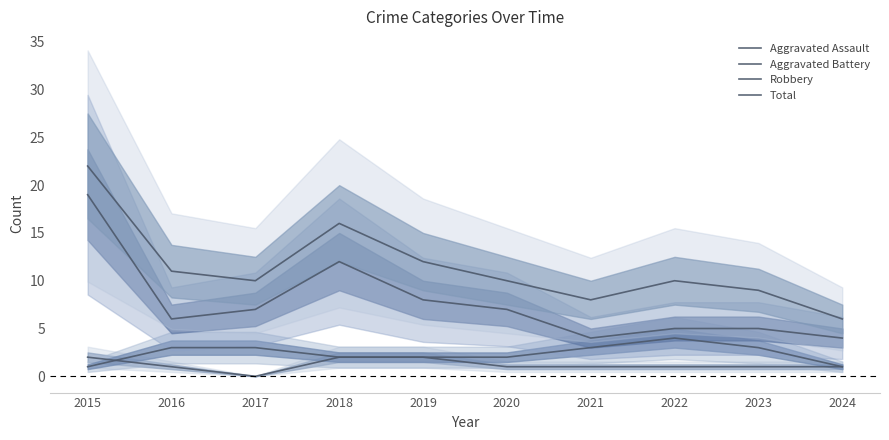

Reading left to right, what are all the values shown in this chart?

Aggravated Assault: 2015=2	2016=1	2017=0	2018=2	2019=2	2020=1	2021=1	2022=1	2023=1	2024=1
Aggravated Battery: 2015=1	2016=3	2017=3	2018=2	2019=2	2020=2	2021=3	2022=4	2023=3	2024=1
Robbery: 2015=19	2016=6	2017=7	2018=12	2019=8	2020=7	2021=4	2022=5	2023=5	2024=4
Total: 2015=22	2016=11	2017=10	2018=16	2019=12	2020=10	2021=8	2022=10	2023=9	2024=6